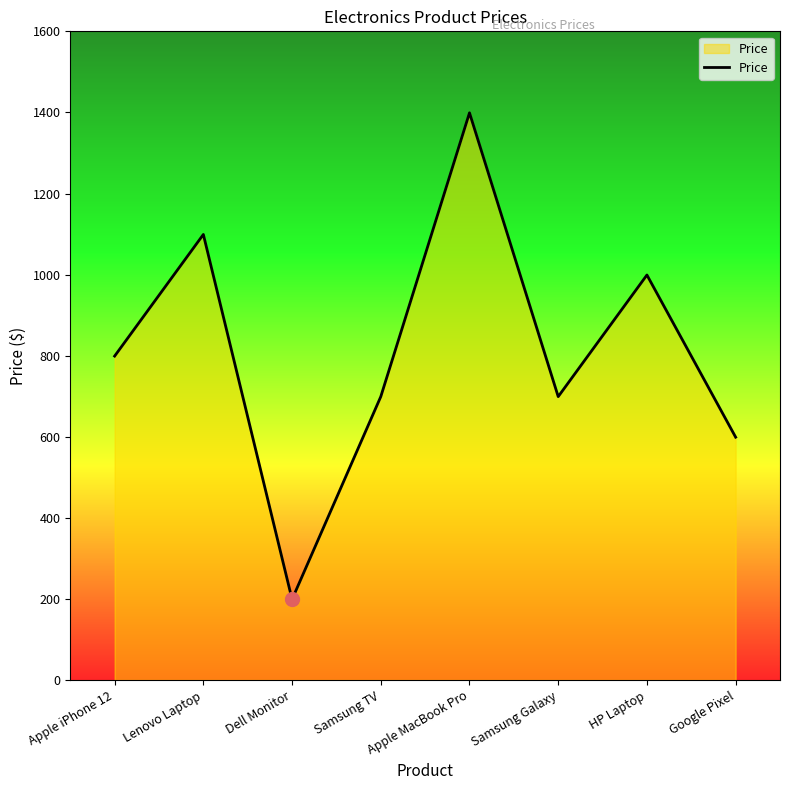

What is the difference between the maximum and minimum values?

1200